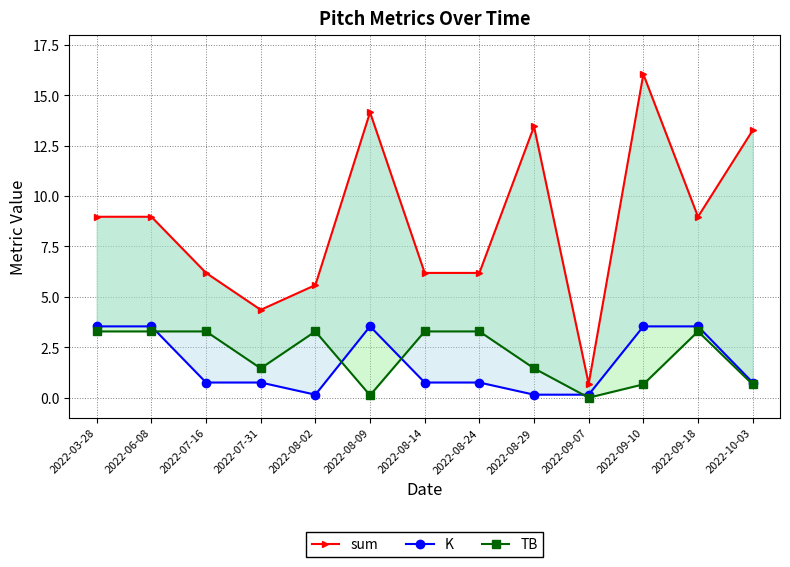

How many lines are shown in the chart?

3